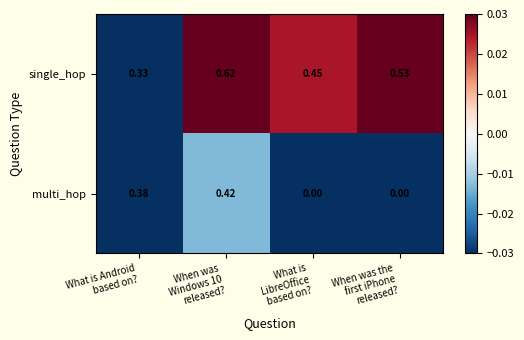

Rank the series by their maximum value, from lowest to highest.

multi_hop, single_hop